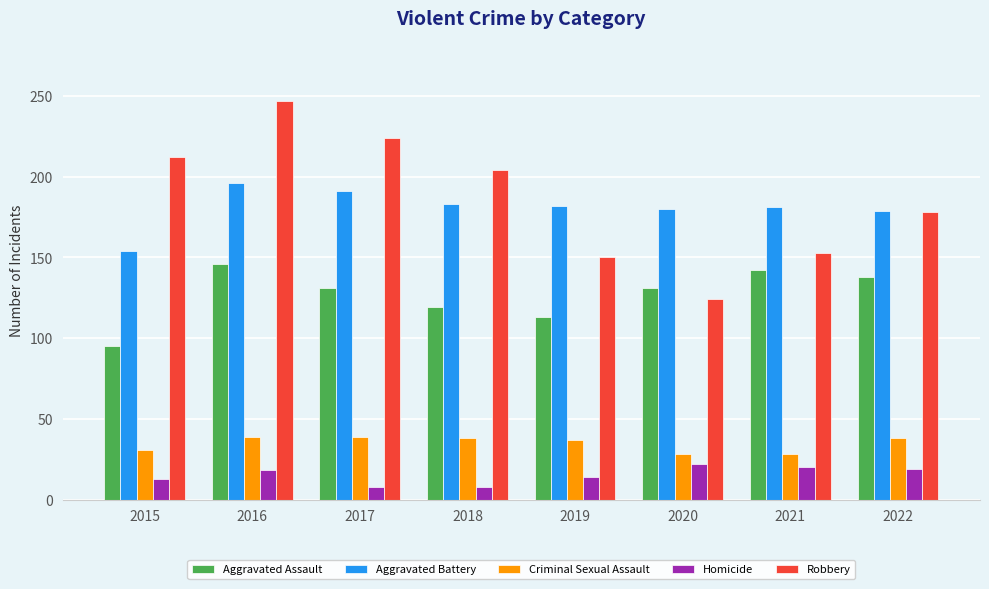

Does the chart contain stacked bars?

No